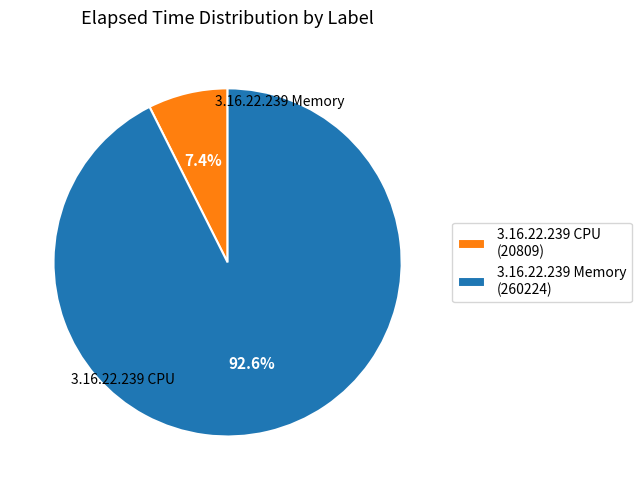

Is there any slice that represents more than half of the pie?

Yes